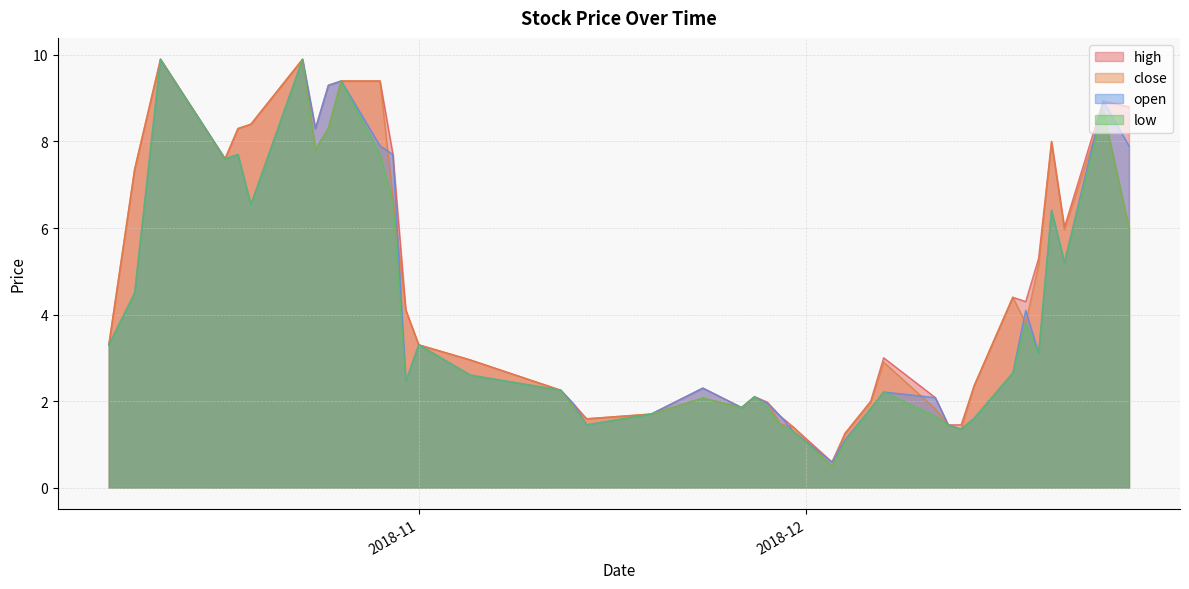

What is the difference between the low values at 2018-10-23 and 2018-12-18?

6.1